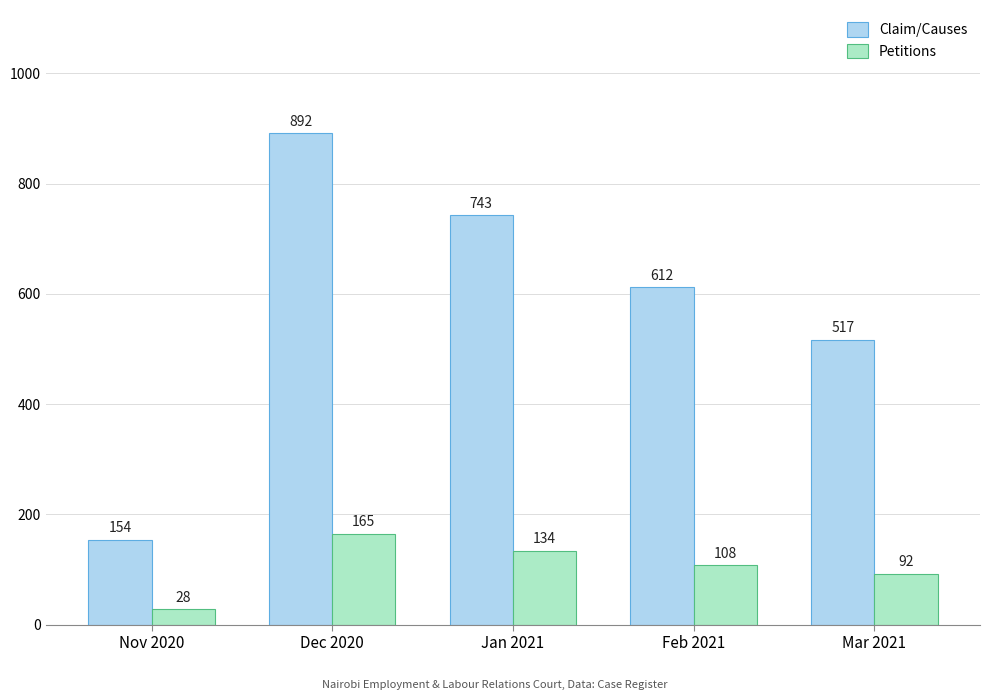

Are the bars horizontal?

No